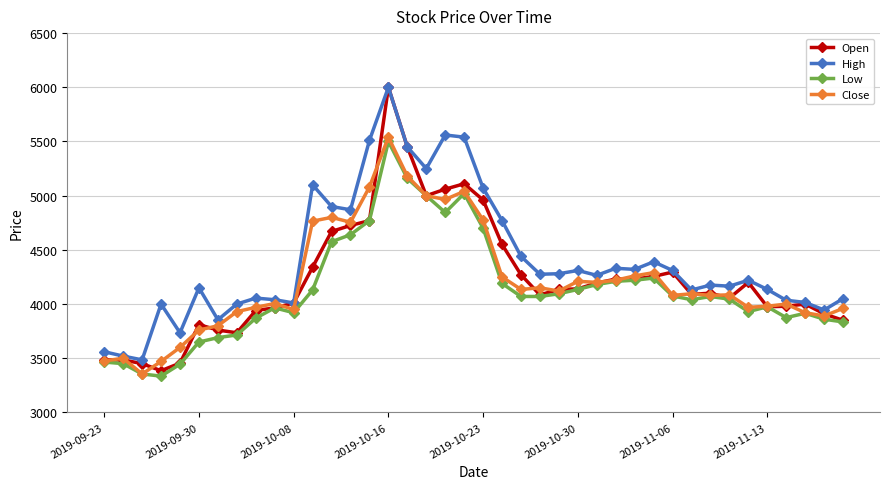

What is the maximum value for High?

6000